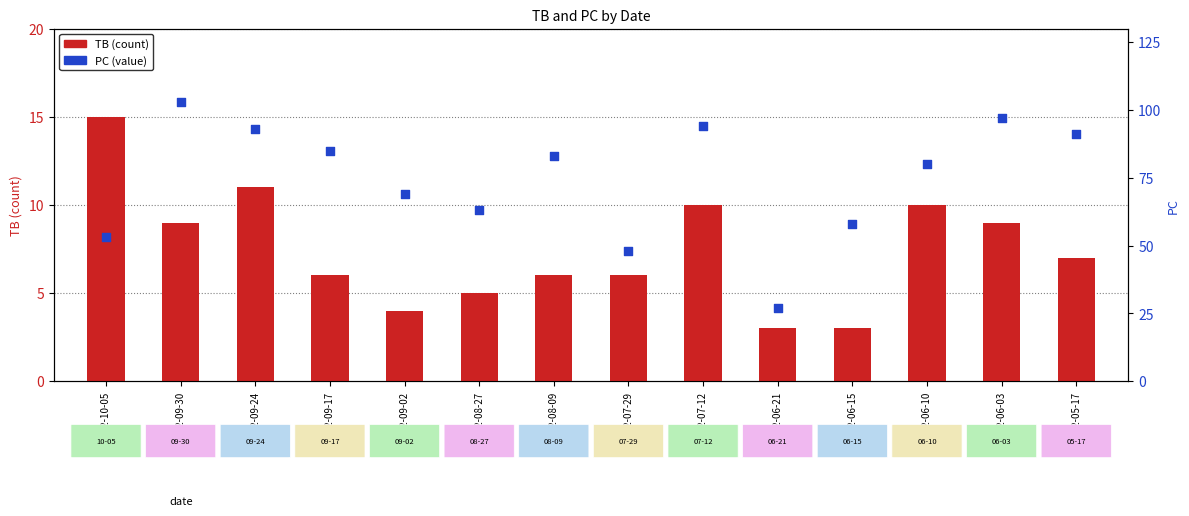

What is the total value across all series at 2022-05-17?

98